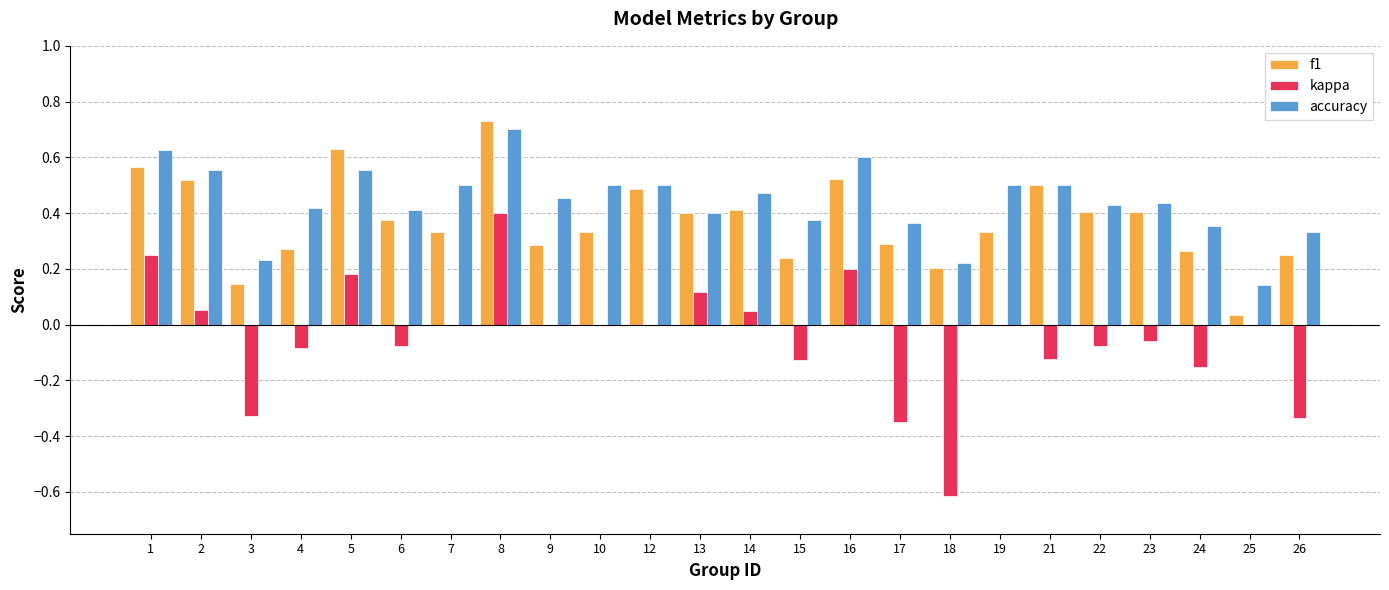

Is the value of f1 at 23 greater than the value of accuracy at 7?

No